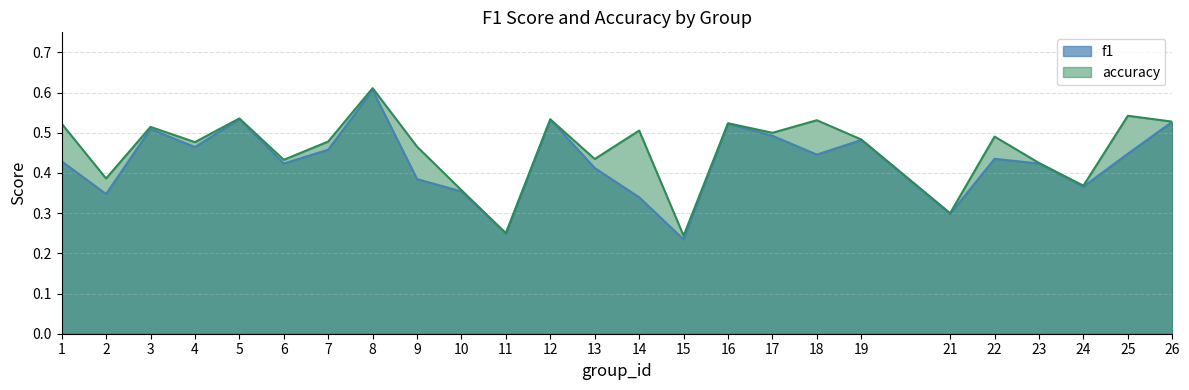

What is the total value across all series at 5?

1.1